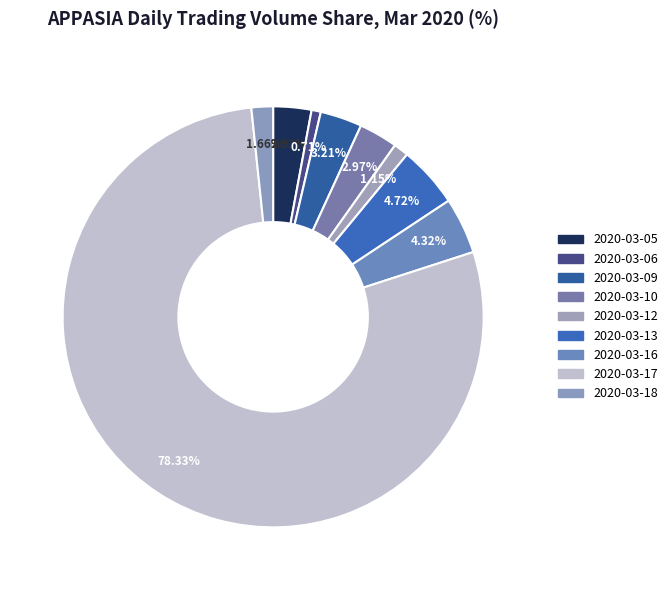

How many slices are in this pie chart?

9